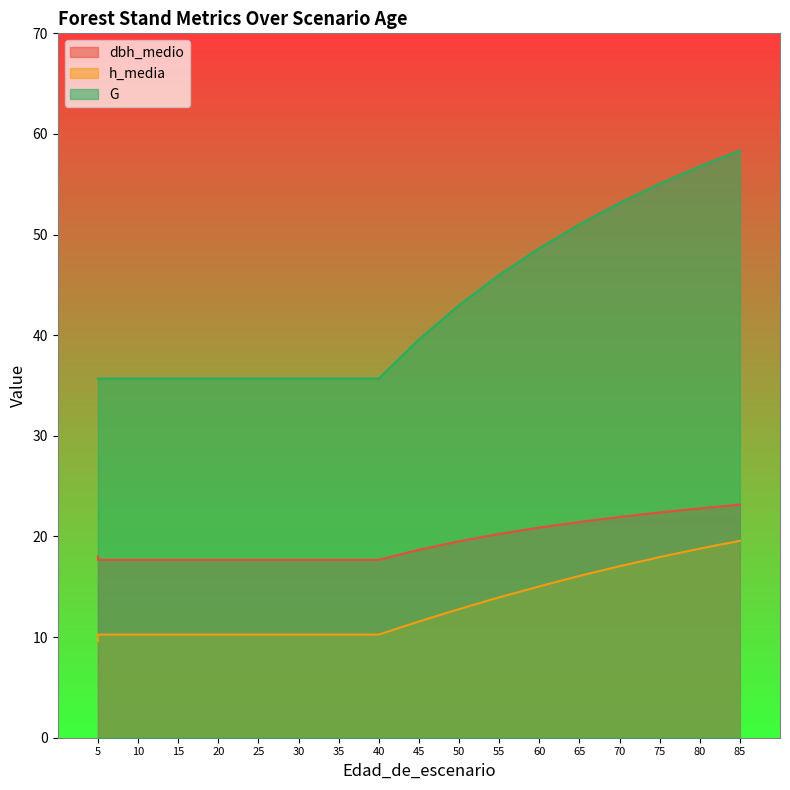

Reading right to left, extract all data points from this chart.

dbh_medio: 23.2	22.8	22.4	21.9	21.4	20.9	20.2	19.5	18.7	17.7	17.7	17.7	17.7	17.7	17.7	17.7	17.7	18.0
h_media: 19.6	18.8	17.9	17.0	16.1	15.0	13.9	12.8	11.6	10.2	10.2	10.2	10.2	10.2	10.2	10.2	10.2	9.6
G: 58.4	56.8	55.0	53.1	51.0	48.6	46.0	43.0	39.6	35.7	35.7	35.7	35.7	35.7	35.7	35.7	35.7	35.7